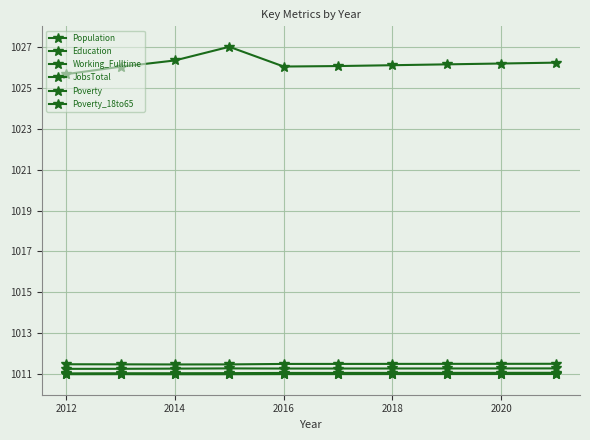

Does the chart have visible grid lines?

Yes